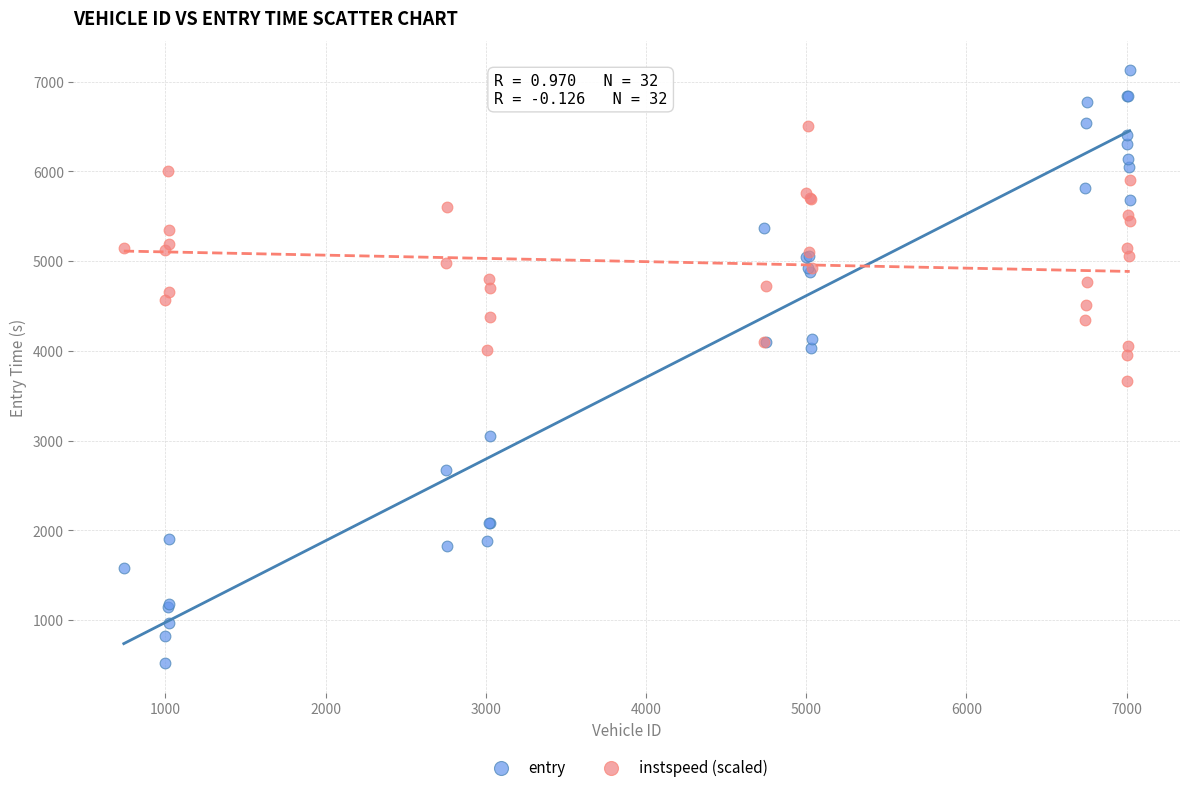

What is the X range (max minus min) for the scatter plot?

6280.0